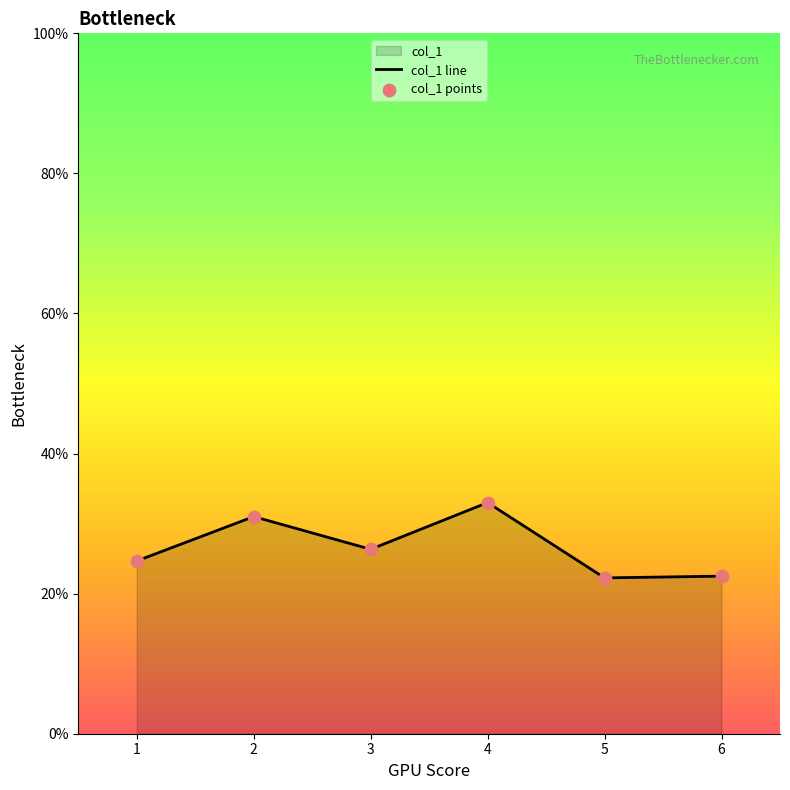

Which series has the largest Y range (max minus min)?

col_1 line